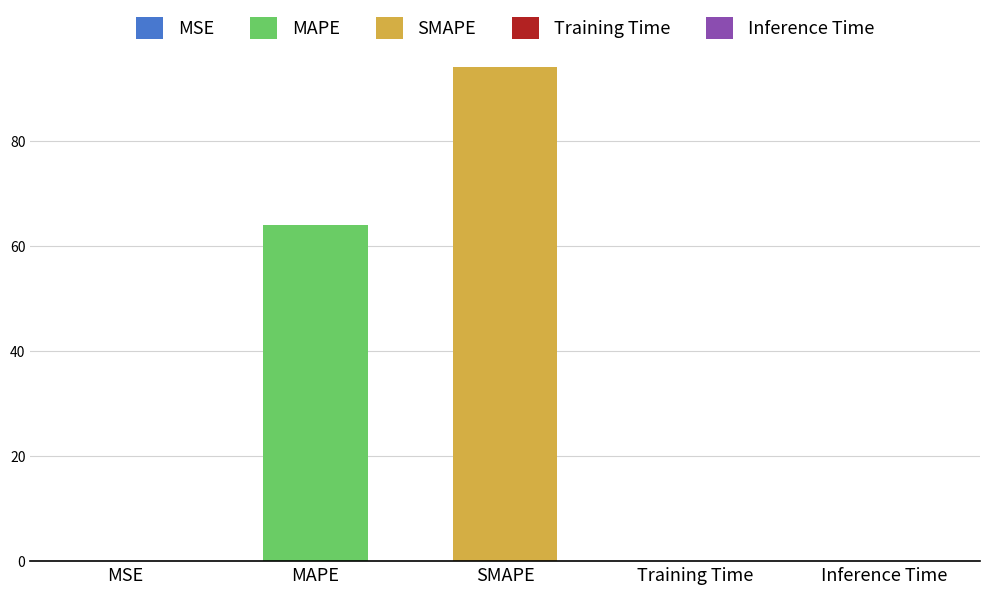

What is the change in value from MAPE to SMAPE?

+30.1